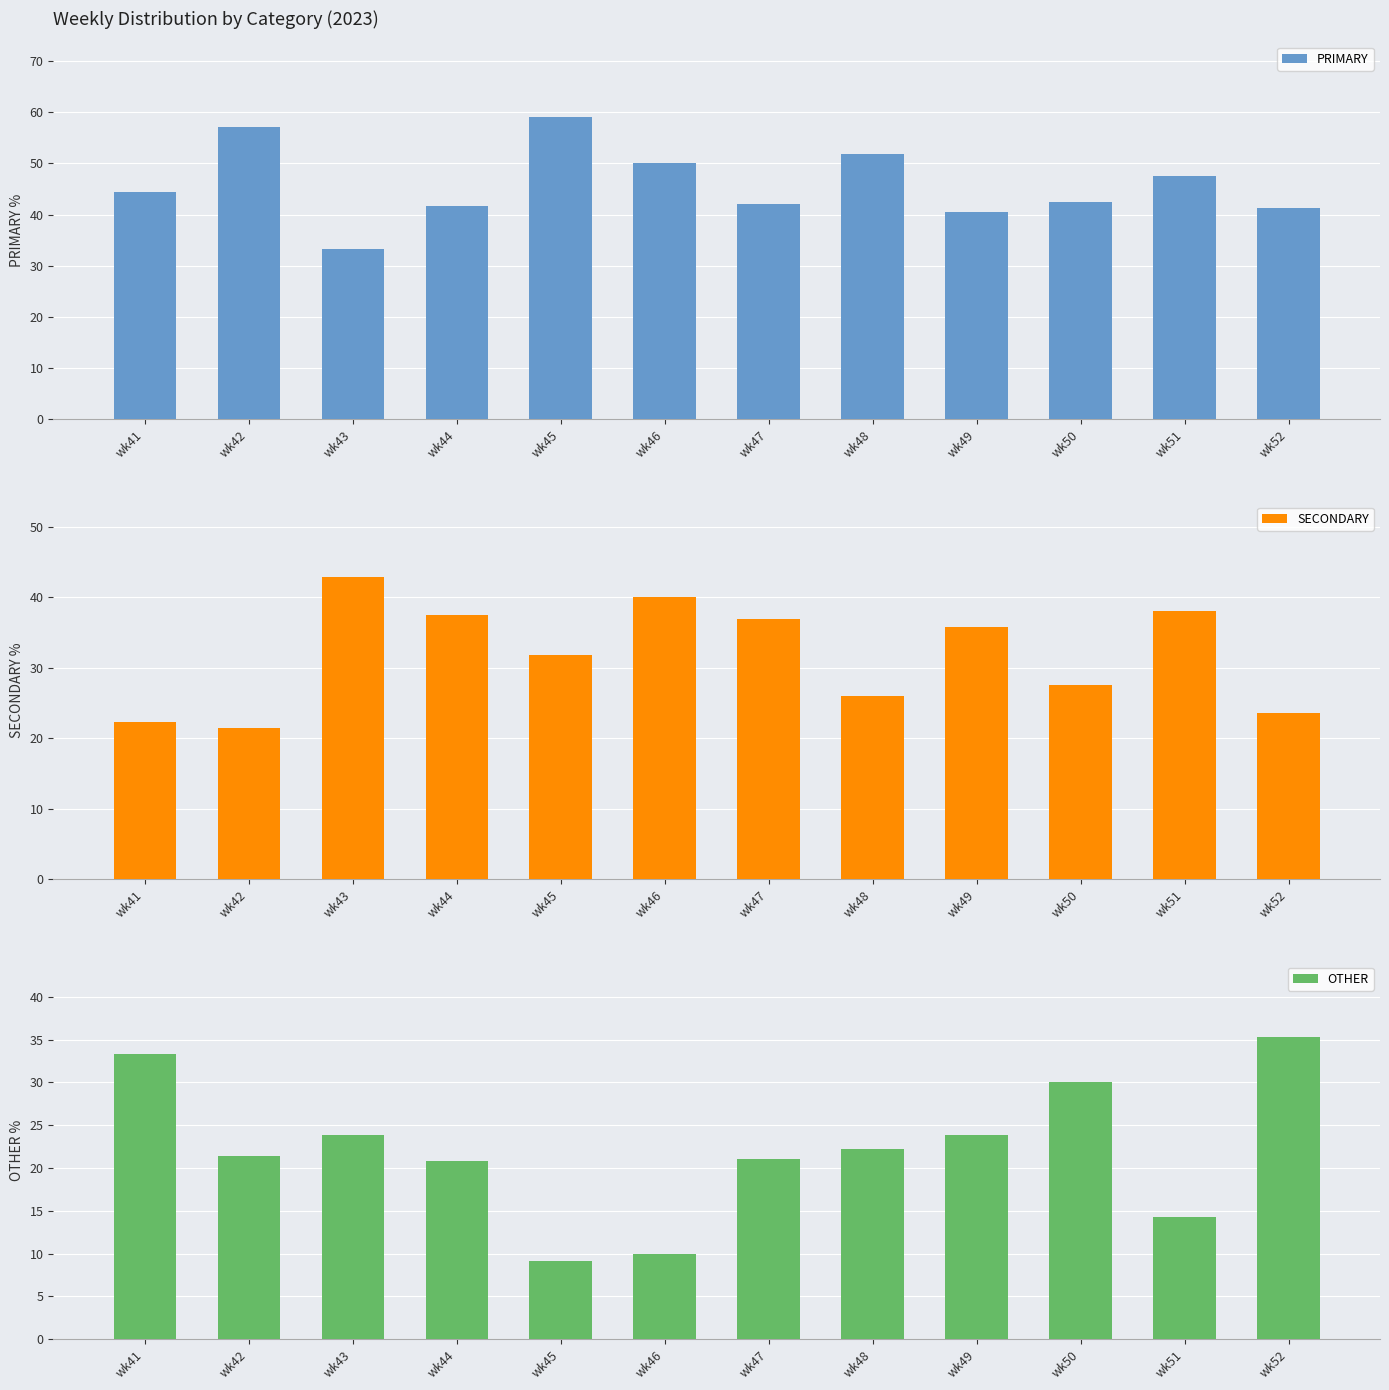

Reading left to right, transcribe all the data shown in this chart.

PRIMARY: 44.4	57.1	33.3	41.7	59.1	50.0	42.1	51.9	40.5	42.5	47.6	41.2
SECONDARY: 22.2	21.4	42.9	37.5	31.8	40.0	36.8	25.9	35.7	27.5	38.1	23.5
OTHER: 33.3	21.4	23.8	20.8	9.1	10.0	21.1	22.2	23.8	30.0	14.3	35.3